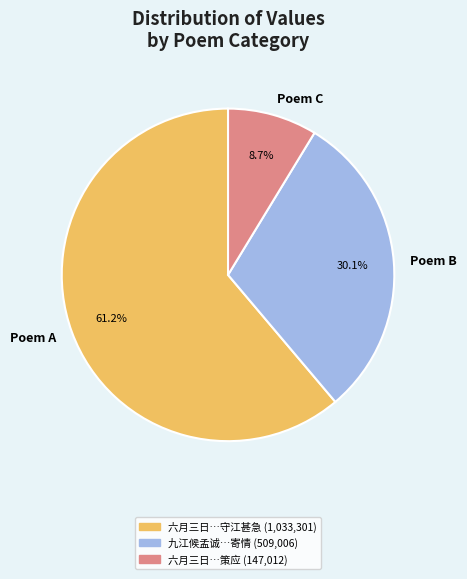

What is the smallest slice in the pie chart?

Poem C